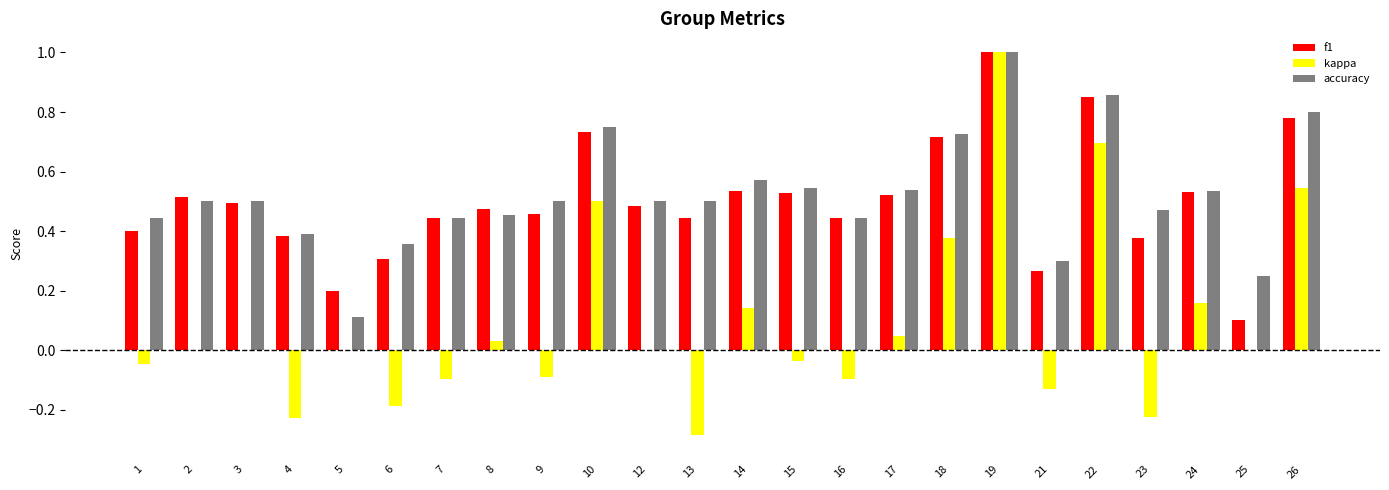

Which category has the highest value across all series?

19